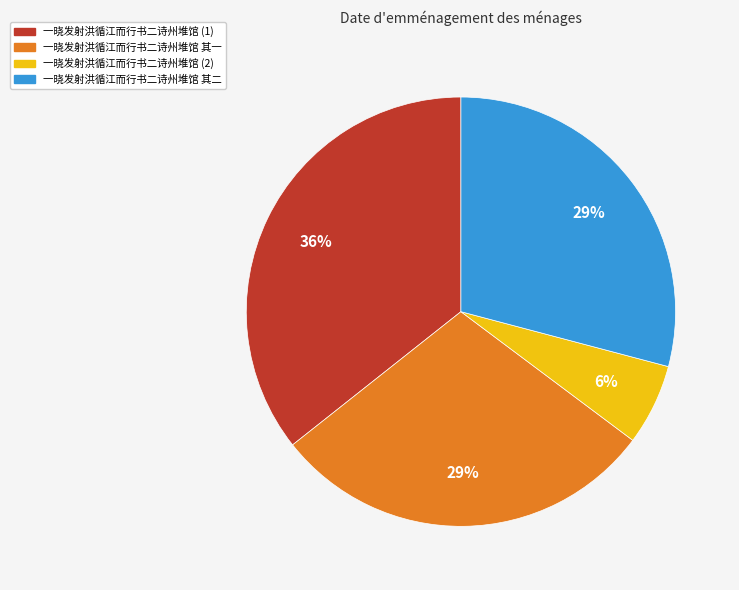

Count the number of slices in the pie.

4